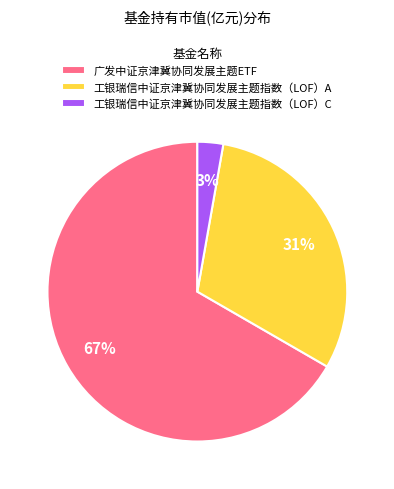

What percentage is the 工银瑞信中证京津冀协同发展主题指数（LOF）C slice, to the nearest percent?

3%